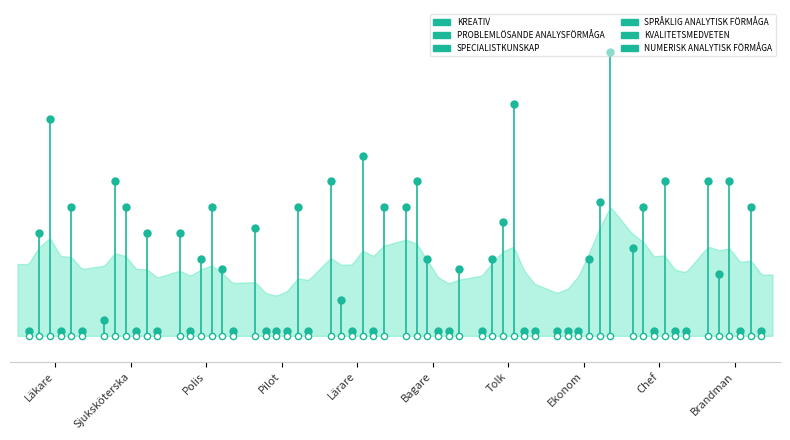

Which series has the largest total across all categories?

SPECIALISTKUNSKAP